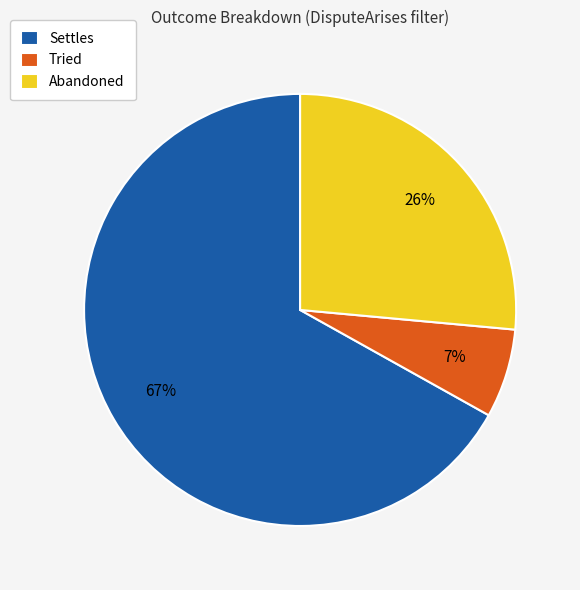

Rank the categories by value from lowest to highest.

Tried, Abandoned, Settles